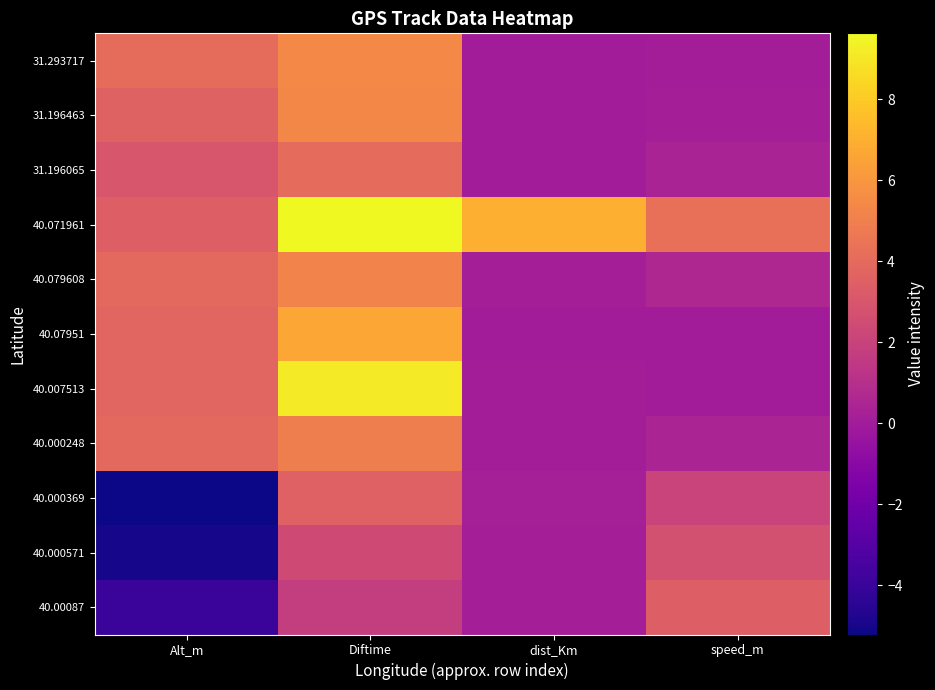

Between Diftime and dist_Km, which is larger?

Diftime